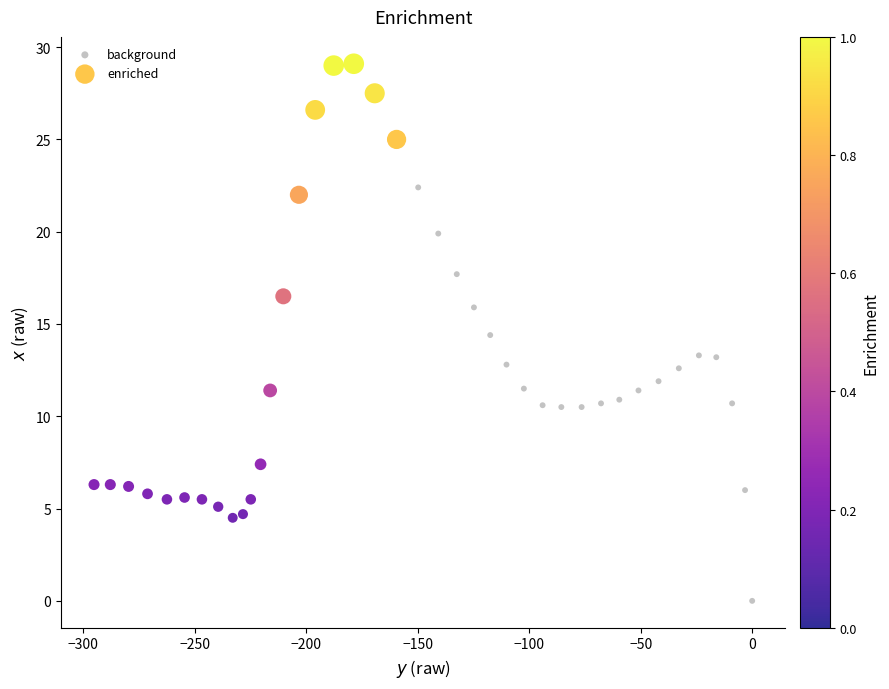

Which series contains the lowest Y value?

background